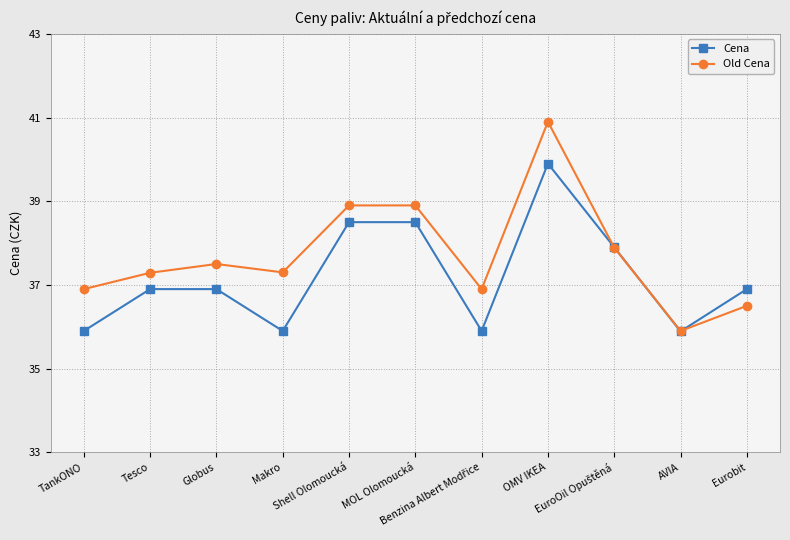

Which series has the largest range (max minus min)?

Old Cena